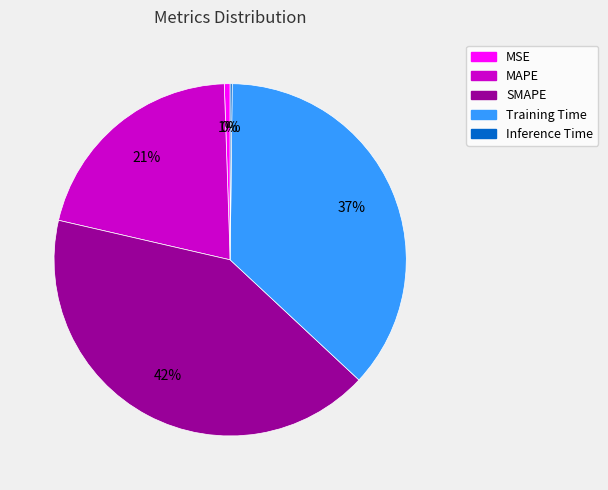

To the nearest percent, what percentage of the pie is MAPE?

21%